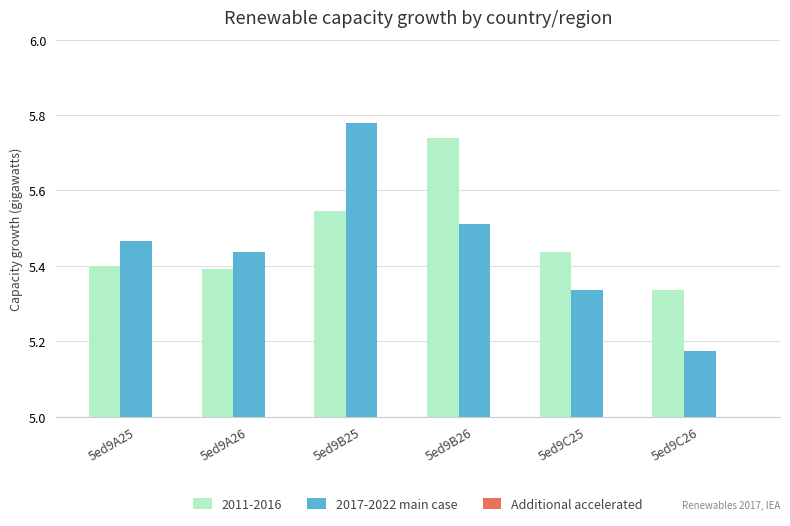

The 2017-2022 main case series shows 1.7 at 5ed9A26. True or false?

False